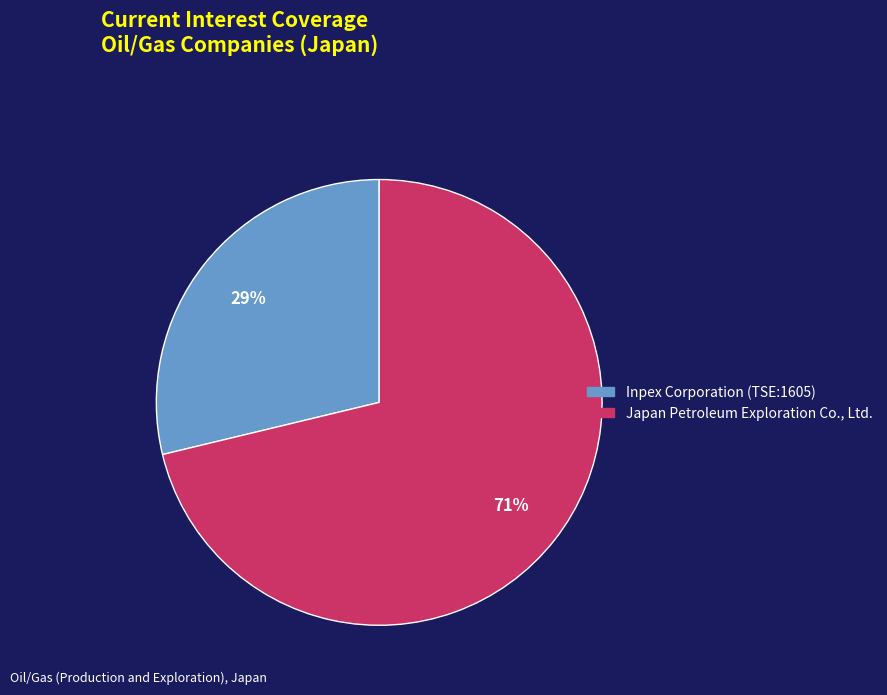

Does any single category account for the majority?

Yes